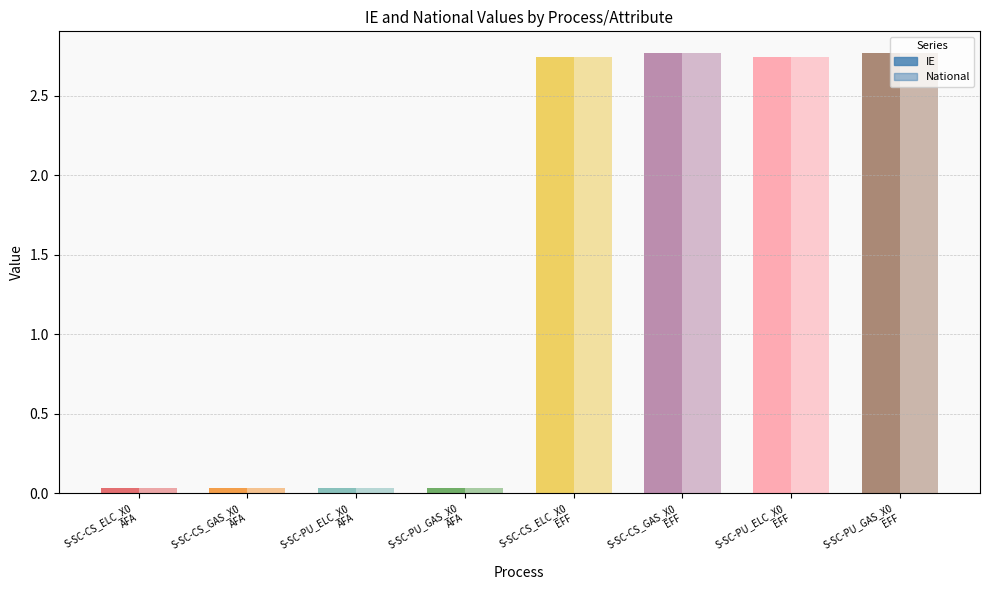

What is the total value across all series at S-SC-CS_ELC_X0
EFF?

5.5